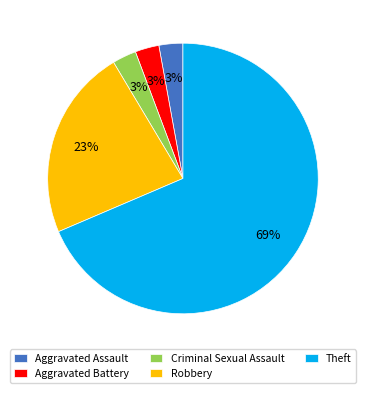

How many segments does this pie chart have?

5